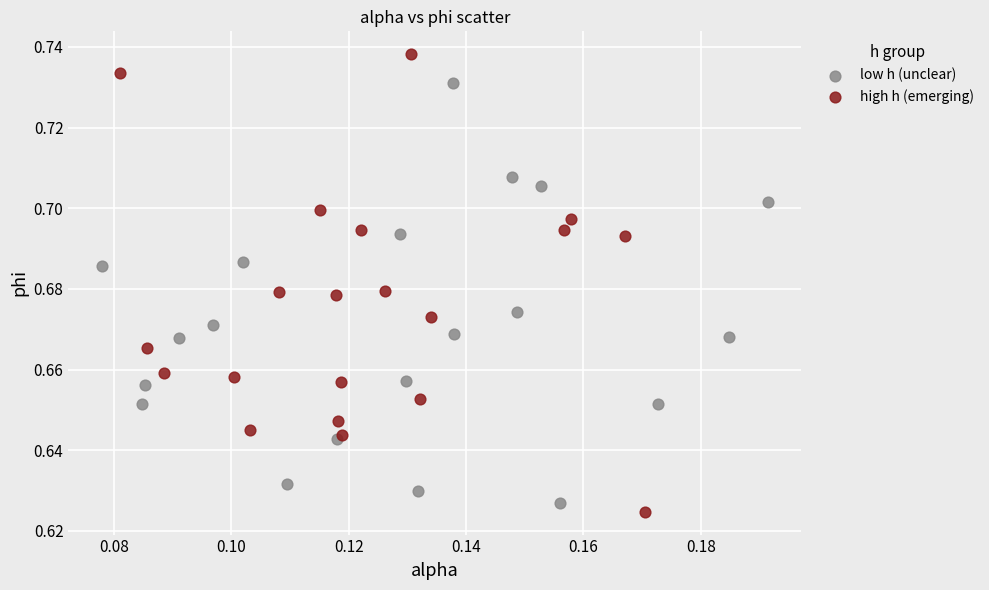

Which series reaches the maximum Y coordinate?

high h (emerging)